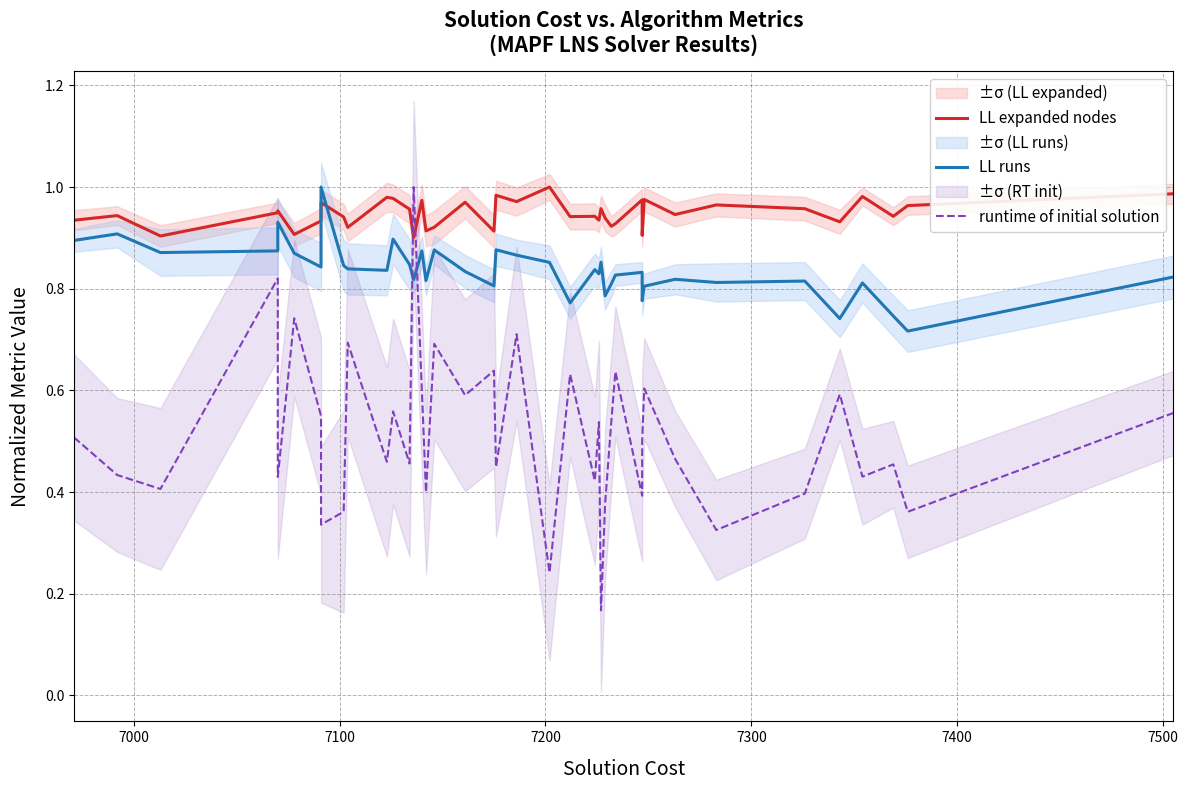

Which series has the largest range (max minus min)?

runtime of initial solution